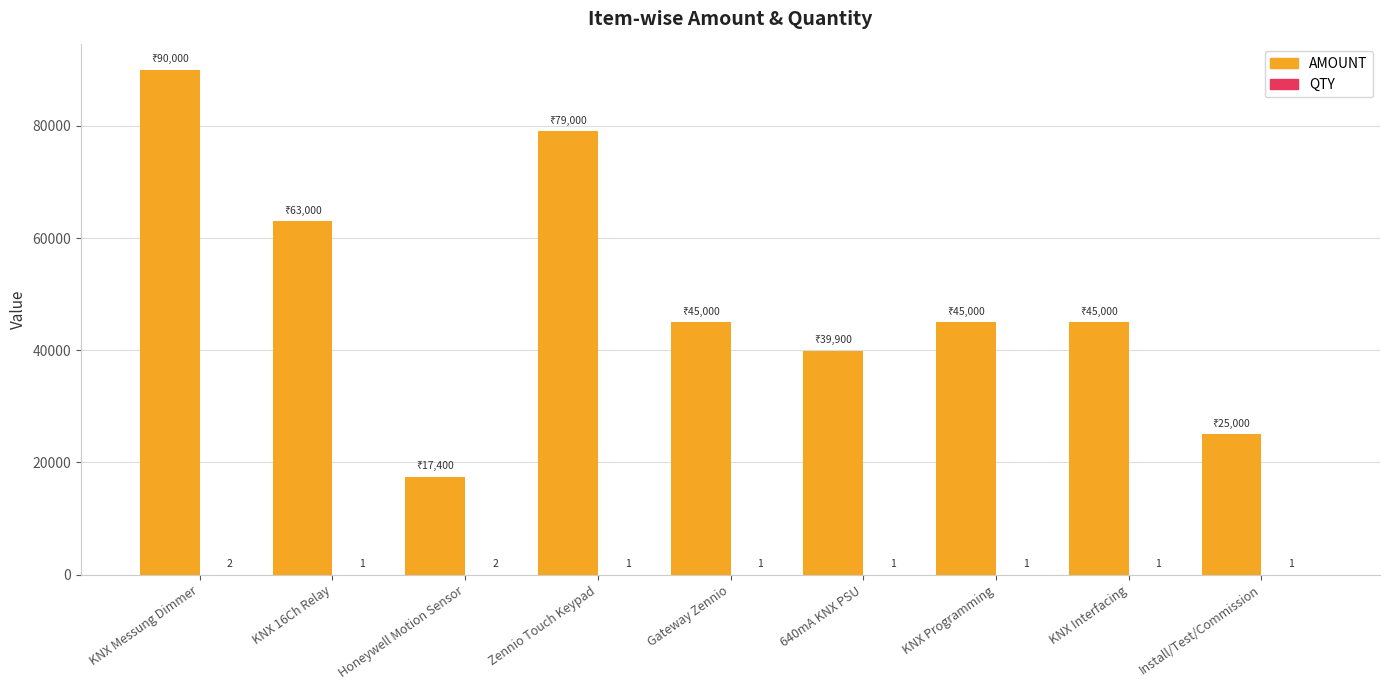

What value does the AMOUNT series have at Gateway Zennio, to the nearest 100?

45000